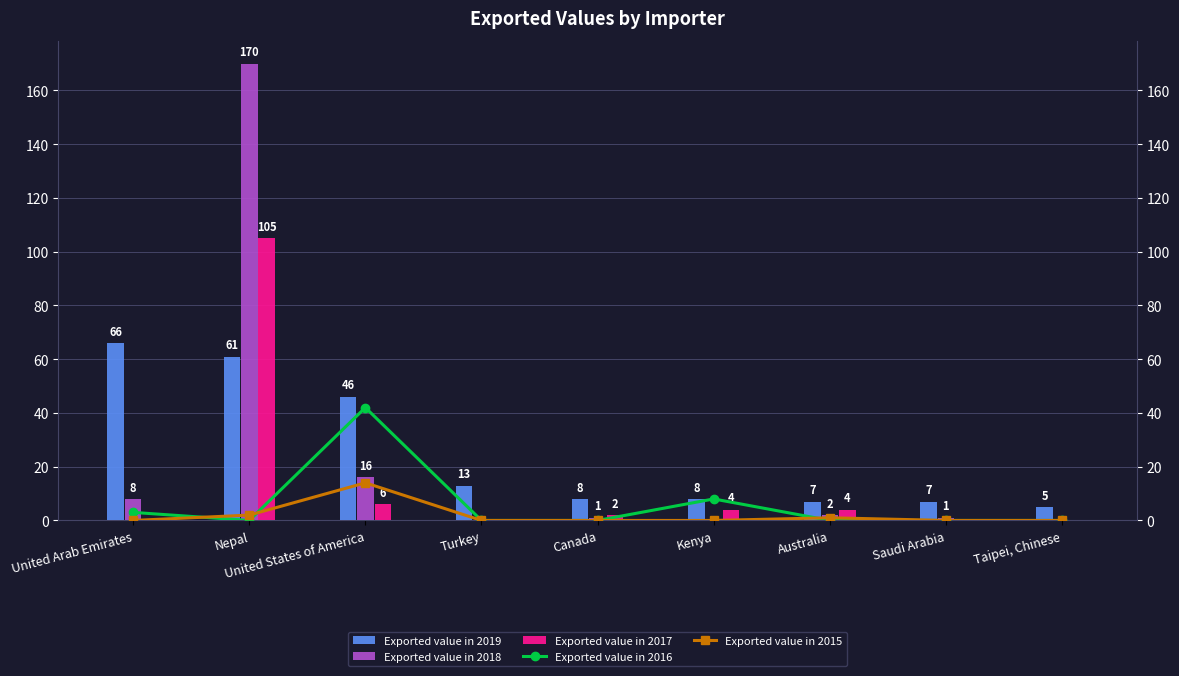

Is the value of Exported value in 2018 at United Arab Emirates greater than the value of Exported value in 2015 at Kenya?

Yes